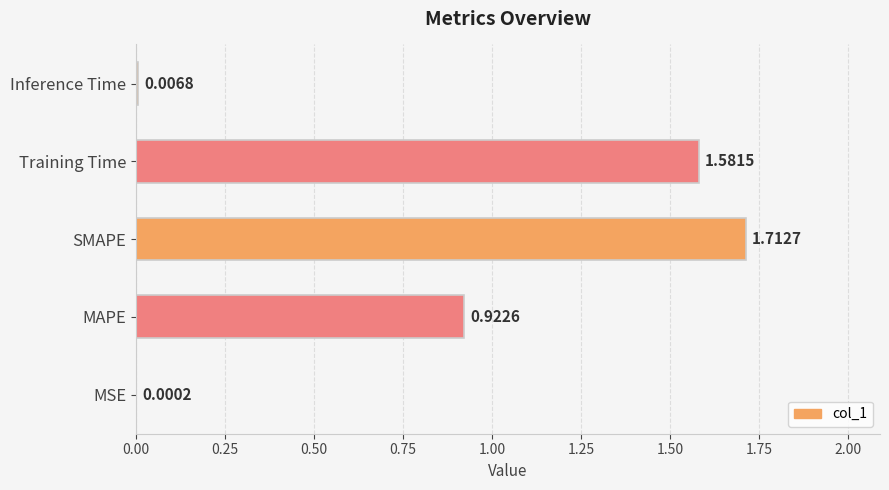

Where is the data nearest to the value 0?

MSE